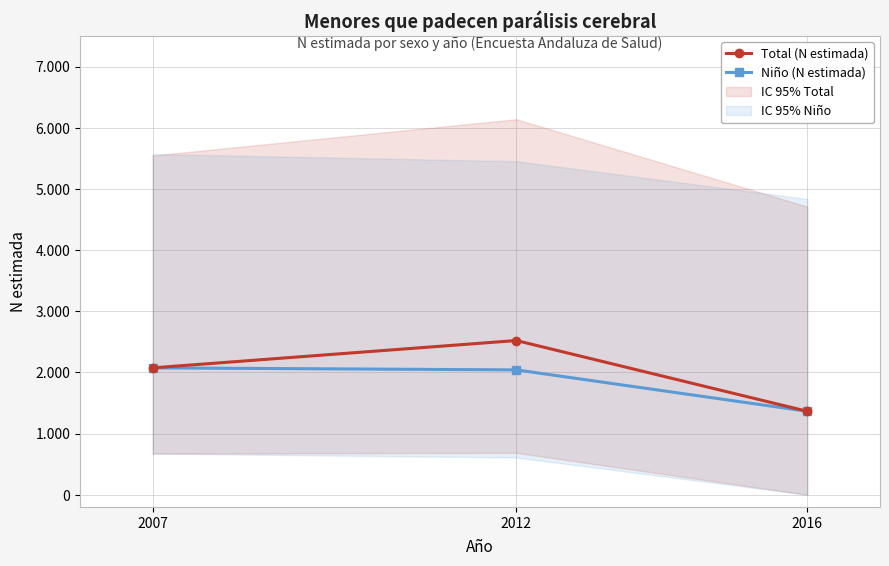

Is the value of Total (N estimada) at 2007 greater than the value of Niño (N estimada) at 2016?

Yes